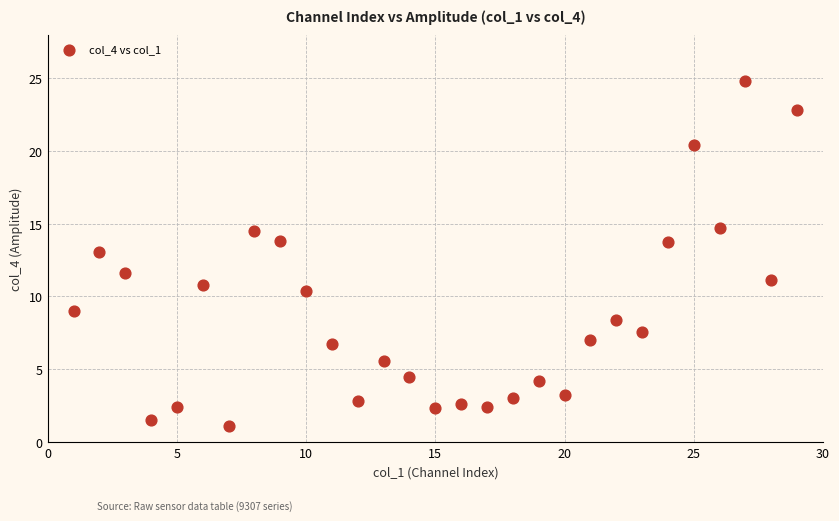

What is the range of Y values (max minus min)?

23.7